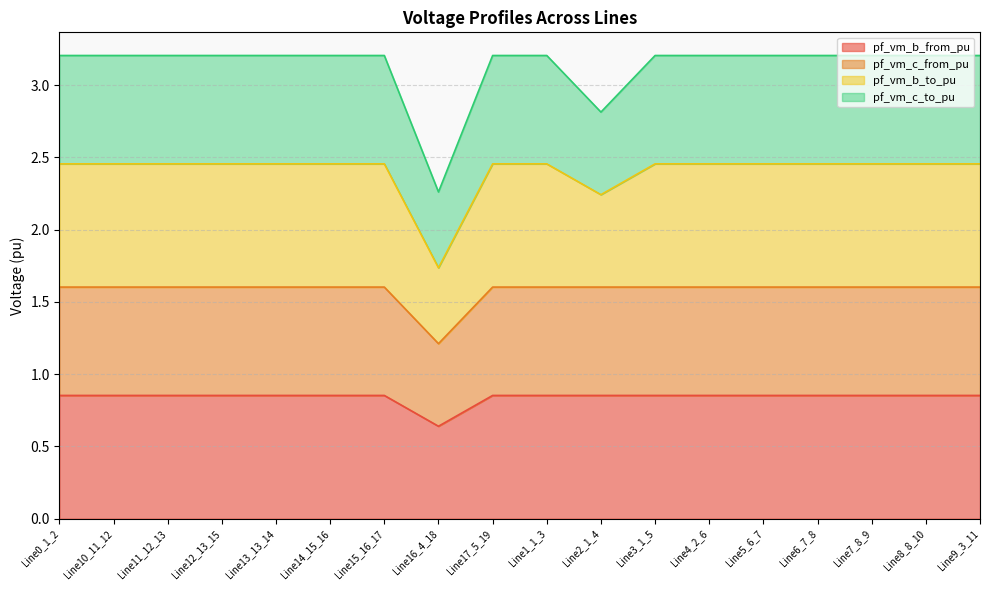

At which category is the sum across all series the highest?

Line14_15_16